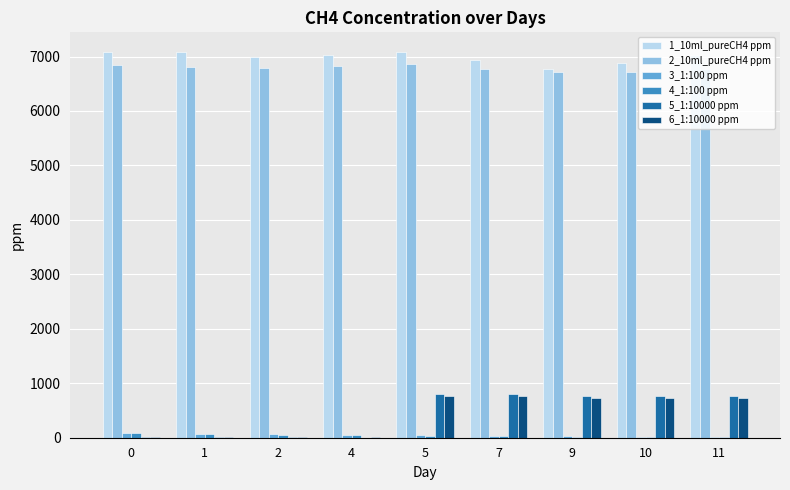

Is it true that 1_10ml_pureCH4 ppm equals 10044.2 at 0?

False